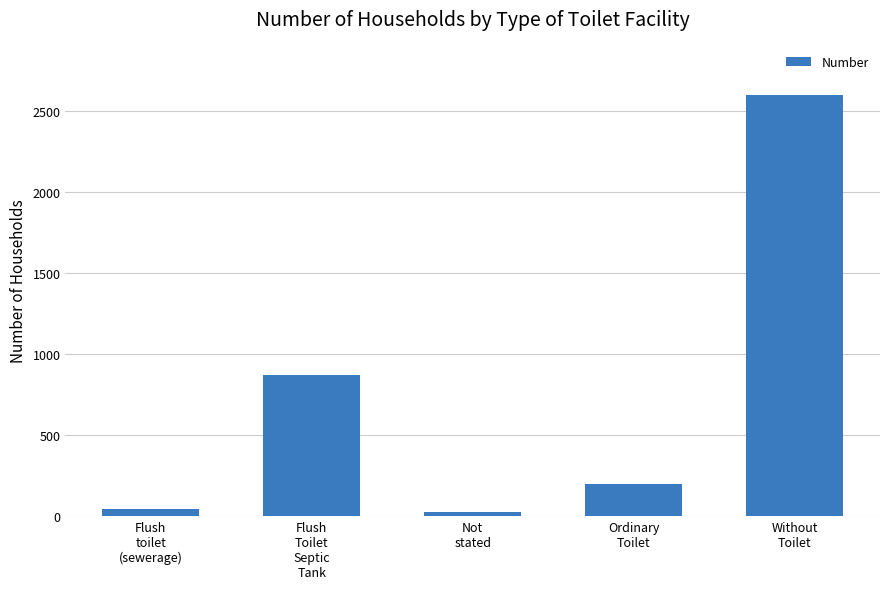

What is the label of the 5th bar from the left?

Without
Toilet